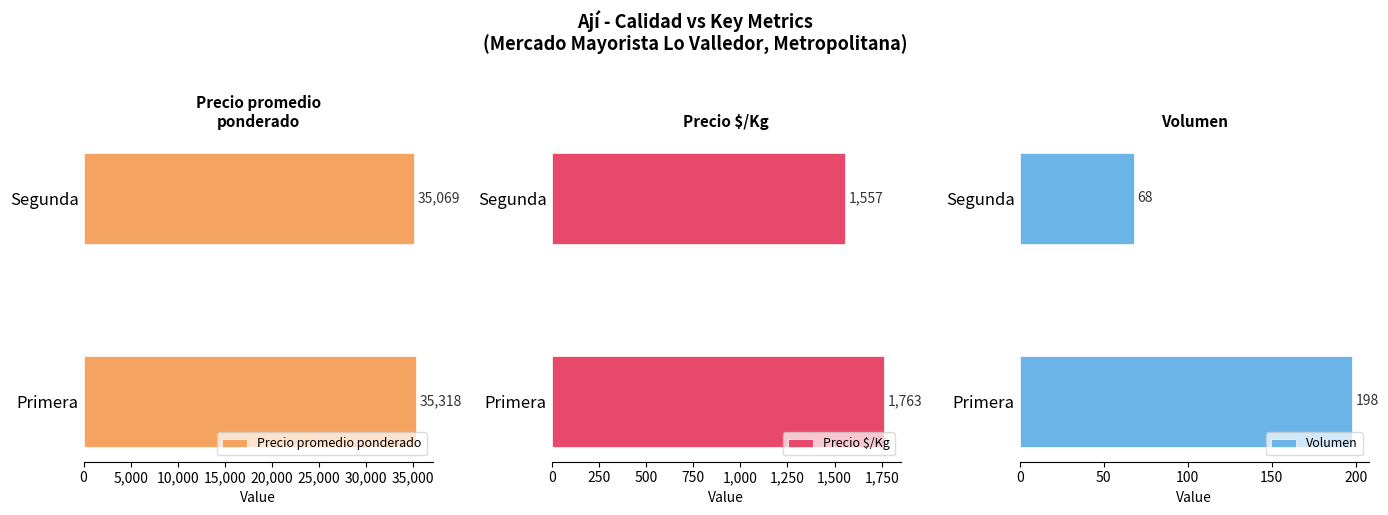

How many categories are shown in the chart?

2